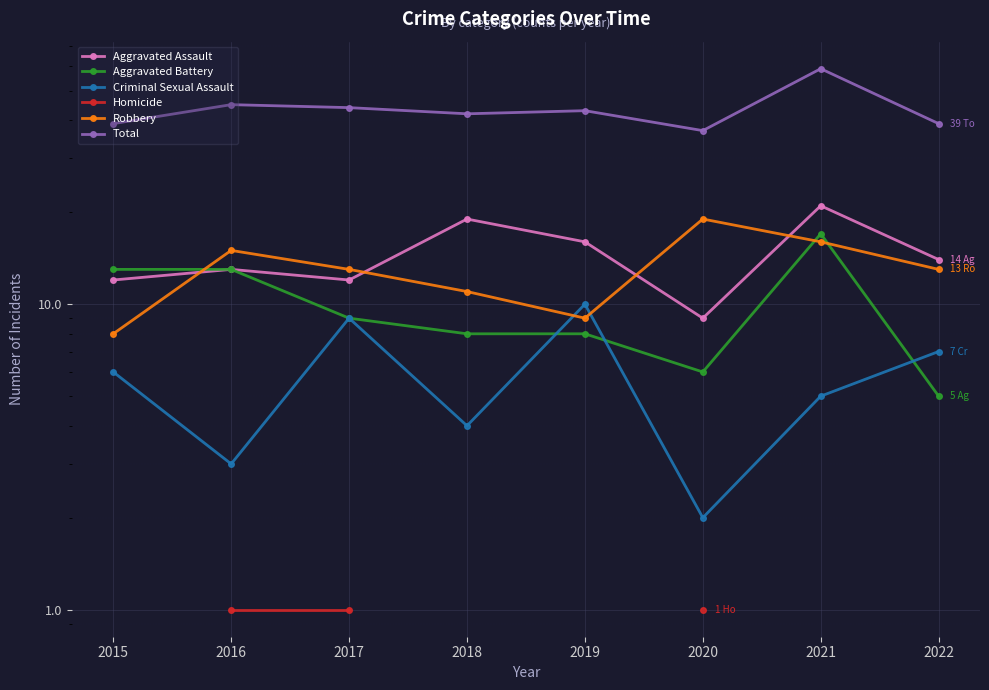

In Criminal Sexual Assault, how many points are higher than both neighbors (excluding endpoints)?

2